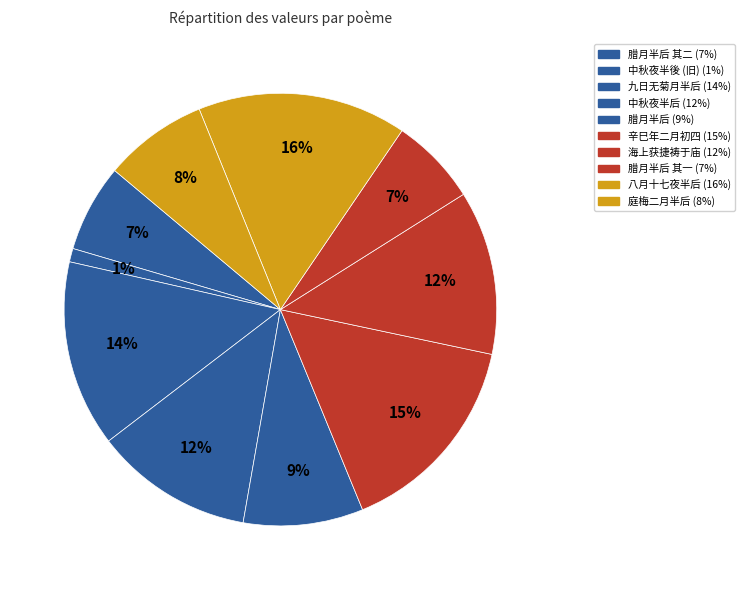

Rank the categories by value from lowest to highest.

中秋夜半後无云而月色微淡尤为绝景, 腊月半后祠堂前并后园梅花盛开敬次家君卷中旧韵二首柬克俭 其一, 腊月半后祠堂前并后园梅花盛开敬次家君卷中旧韵二首柬克俭 其二, 庭梅二月半后放花, 腊月半后祠堂前并后园梅花盛开敬次家君卷中旧韵二首柬克俭, 中秋夜半后无云而月色微淡尤为绝景, 海上获捷祷于庙神王公方交斗间贼桅忽倒赴水死者太半后请于朝赐额灵惠, 九日无菊月半后始有市者, 辛巳年二月初四日夜半后梦中作, 八月十七夜半后看月